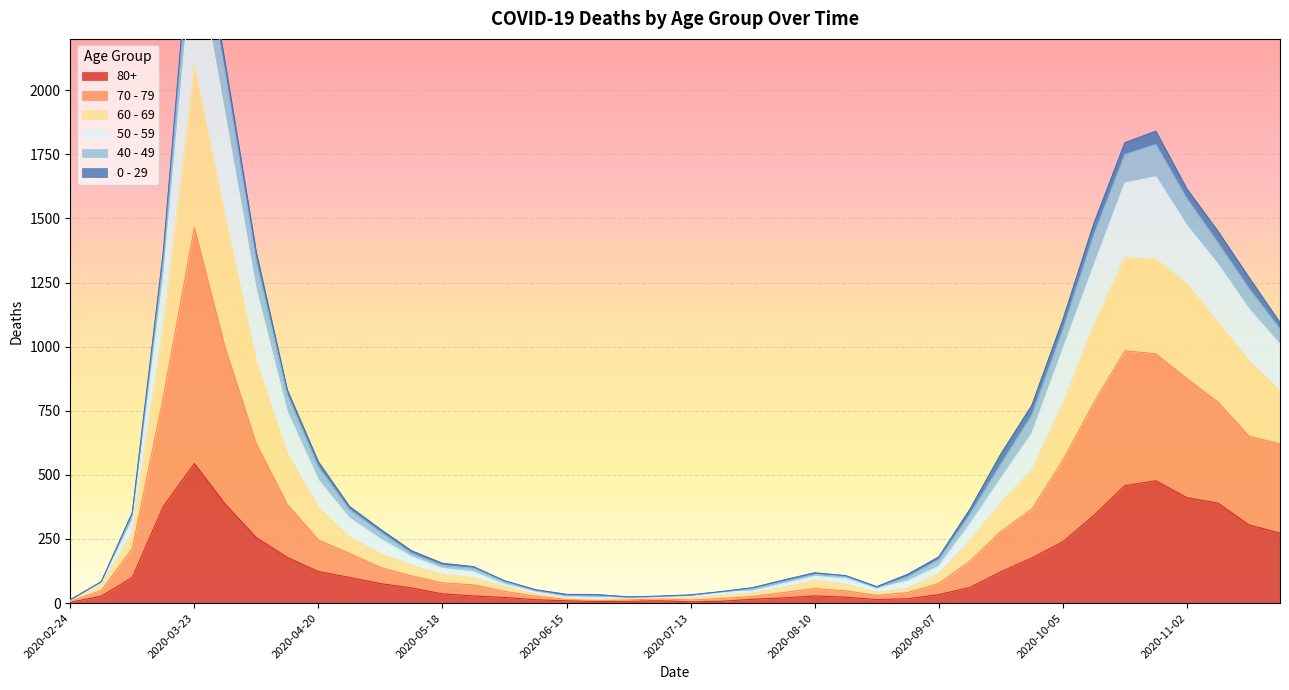

Is the value of 50 - 59 at 2020-09-28 greater than the value of 60 - 69 at 2020-07-20?

Yes